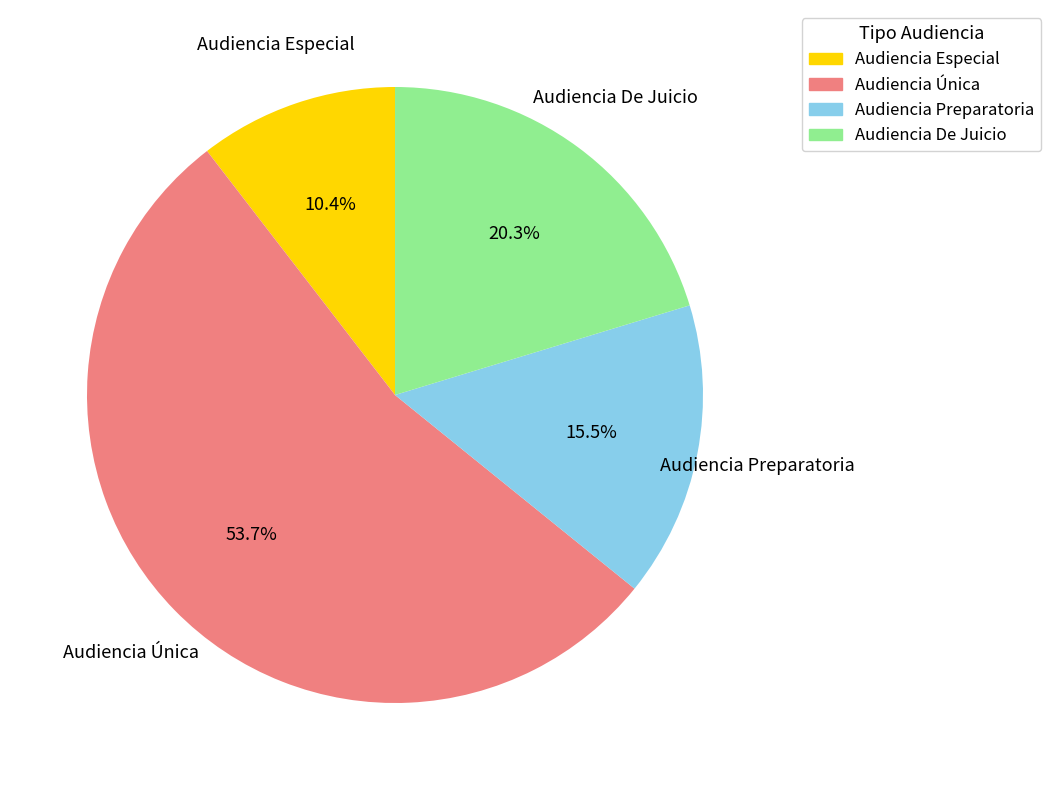

Rank the categories by value from highest to lowest.

Audiencia Única, Audiencia De Juicio, Audiencia Preparatoria, Audiencia Especial